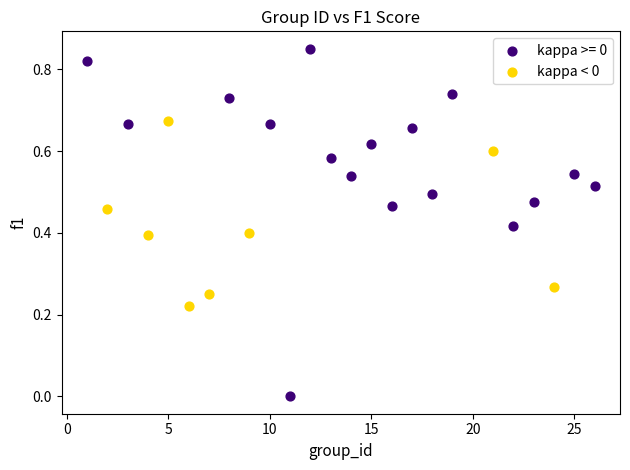

Which series reaches the minimum Y coordinate?

kappa >= 0